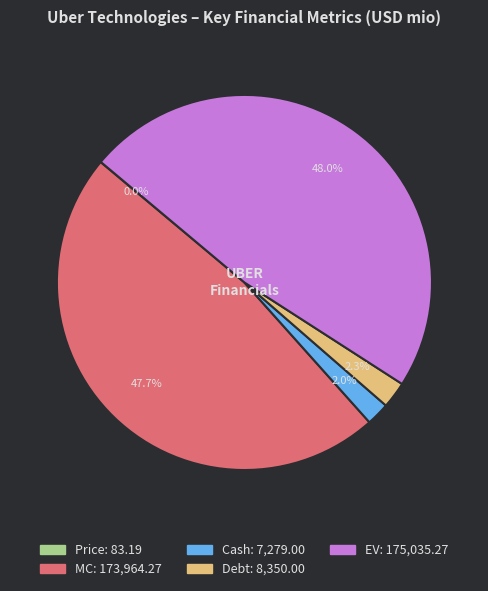

To the nearest percent, what portion does MC represent?

48%